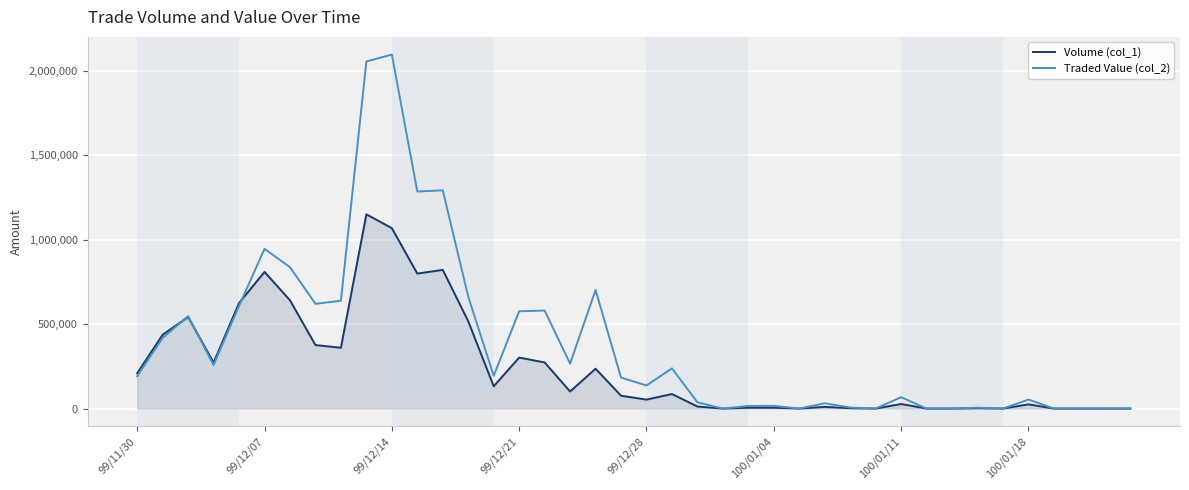

What are all the series names shown in the legend?

Volume (col_1), Traded Value (col_2)